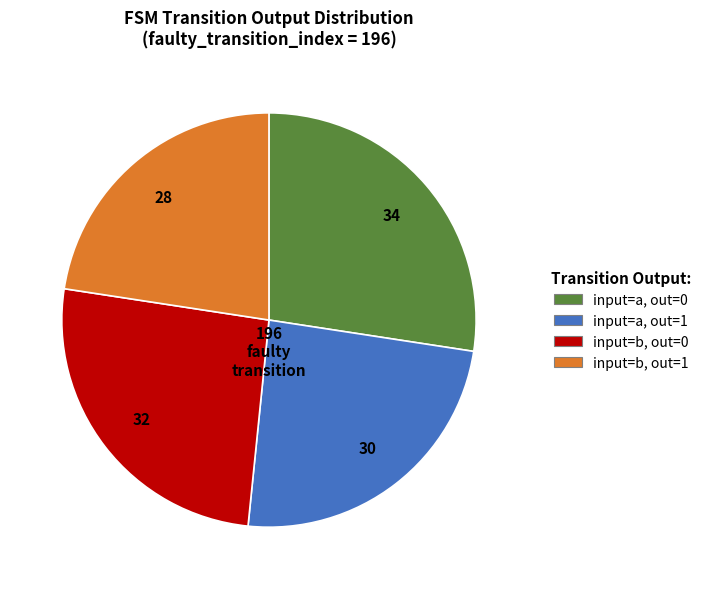

Does any single category account for the majority?

No